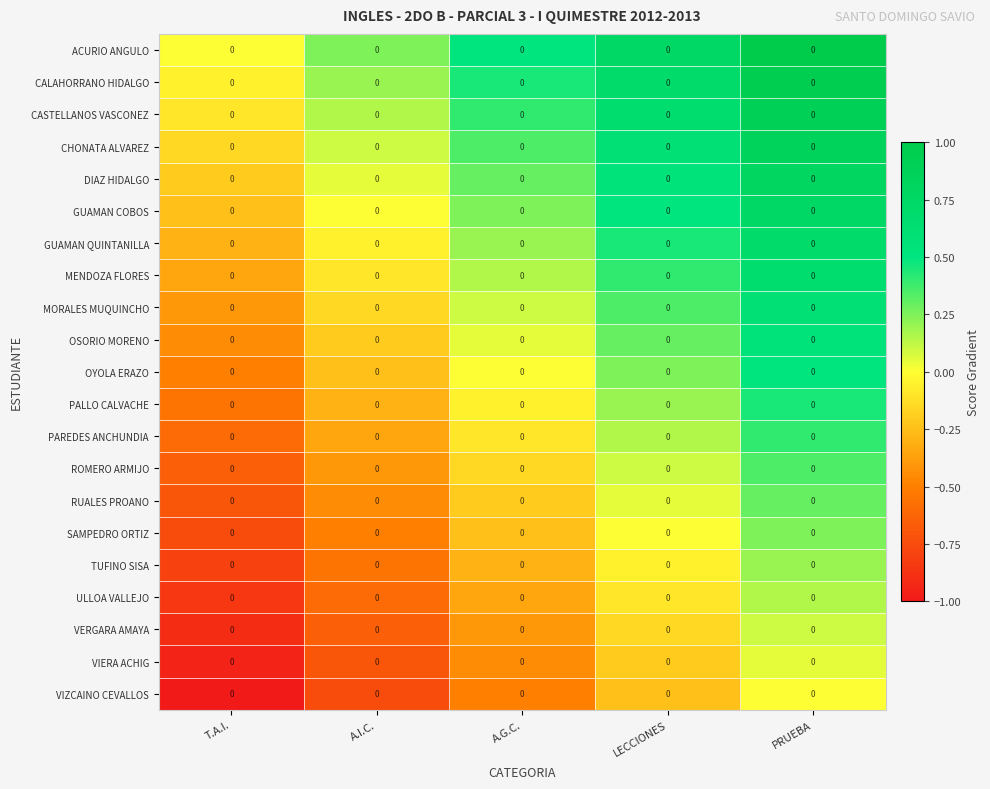

How many values in the ULLOA VALLEJO series are below 0?

4